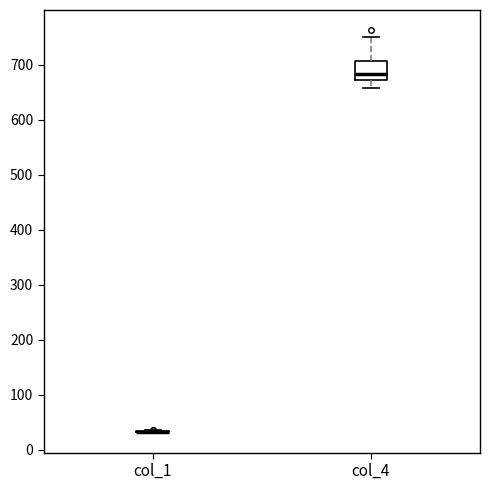

Reading left to right, transcribe this box plot: for each box, give where its median line is, the range the box spans, and where its two whiskers end, as read against the y-axis. The values are not printed on the chart, so give them approximately, as read against the axis.

col_1: box collapsed to a line at 30, whiskers 30 to 30
col_4: median 680, box 670 to 710, whiskers 660 to 750